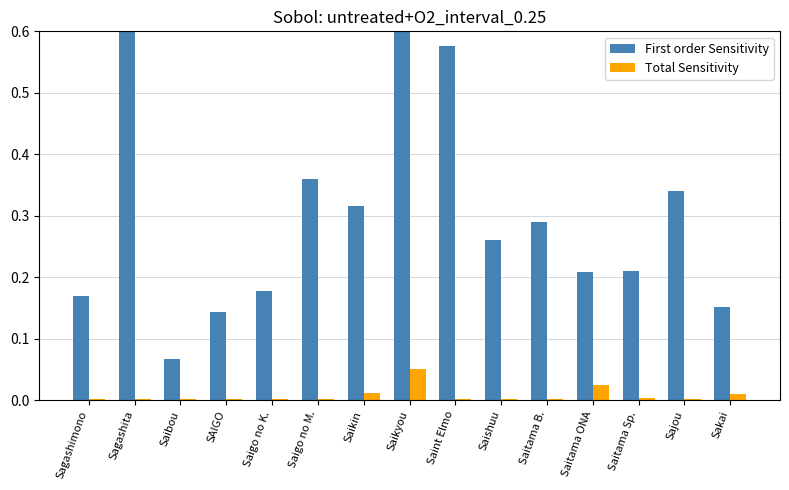

The value of Total Sensitivity at Saibou is 0.0. True or false?

True